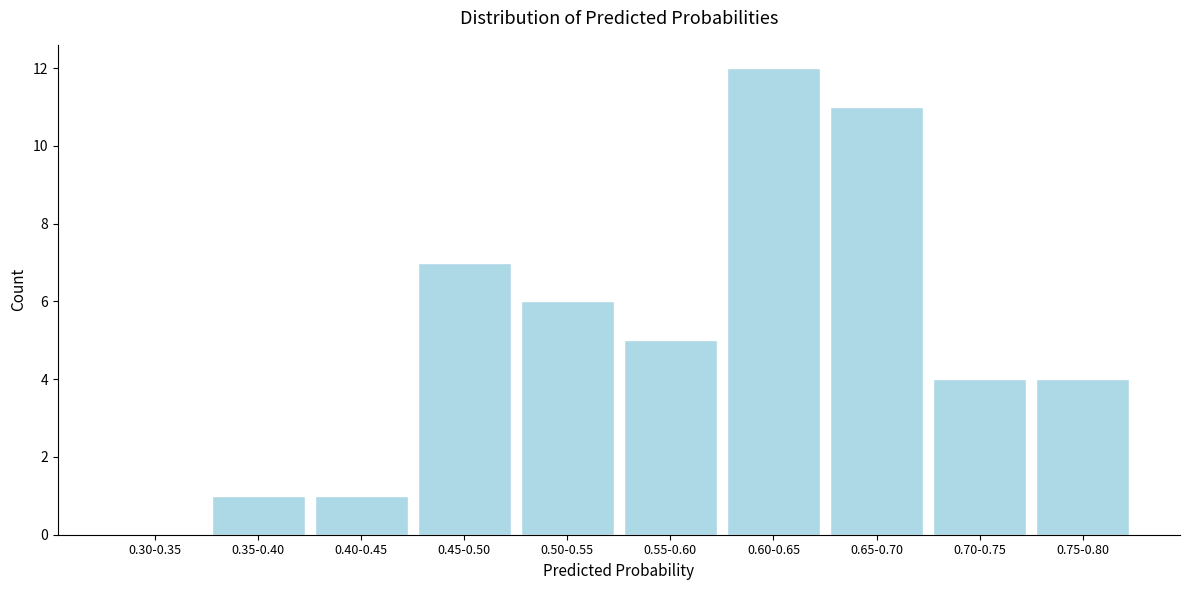

Reading left to right, transcribe all the data shown in this chart.

0.30-0.35=0	0.35-0.40=1	0.40-0.45=1	0.45-0.50=7	0.50-0.55=6	0.55-0.60=5	0.60-0.65=12	0.65-0.70=11	0.70-0.75=4	0.75-0.80=4